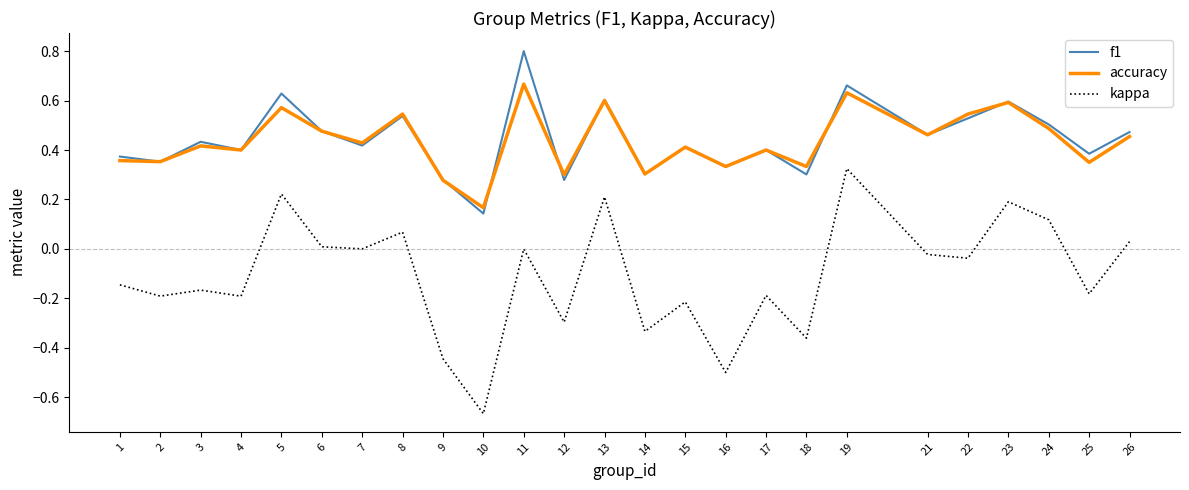

How many lines are shown in the chart?

3